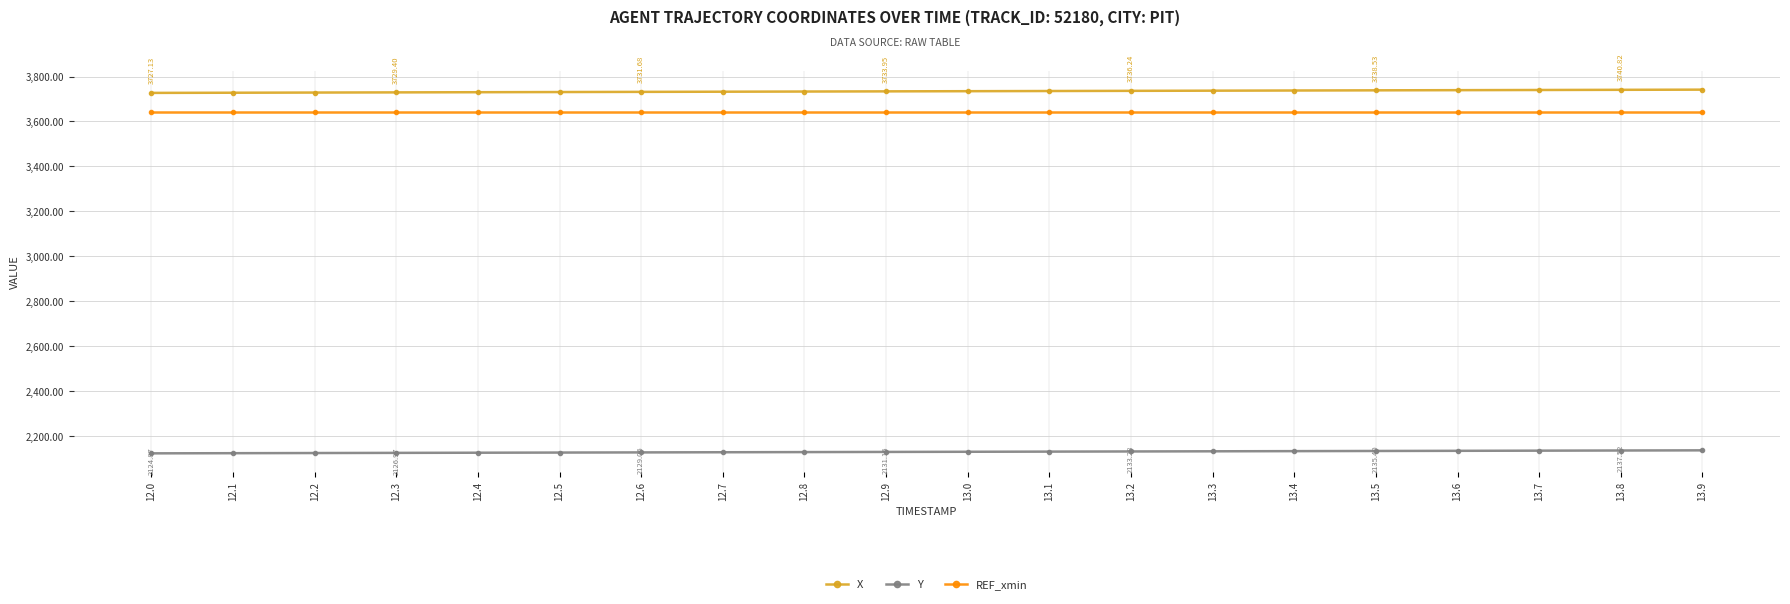

What position from the right is 13.7?

3